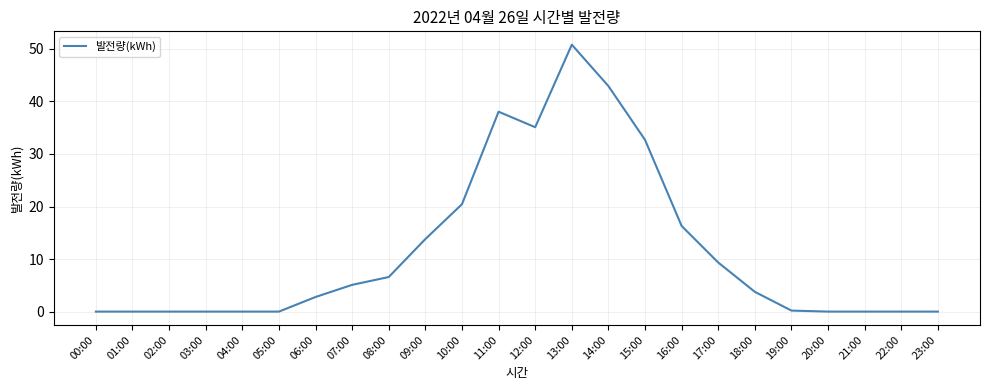

What is the difference between the values at 23:00 and 16:00?

16.3